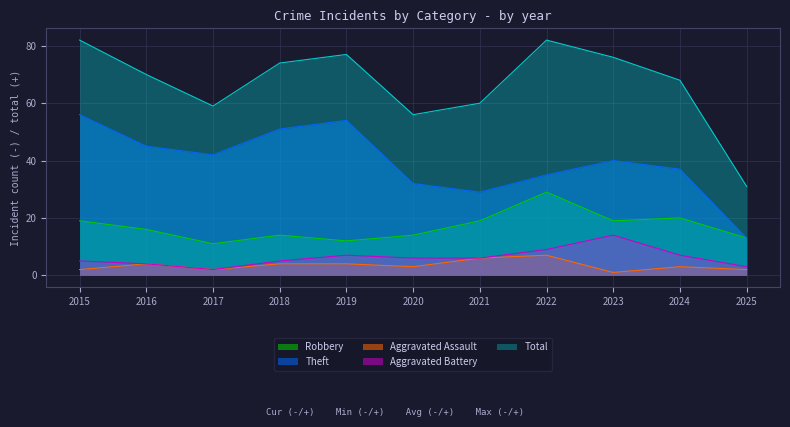

Reading right to left, list all the values displayed in this chart.

Robbery: 13	20	19	29	19	14	12	14	11	16	19
Theft: 13	37	40	35	29	32	54	51	42	45	56
Aggravated Assault: 2	3	1	7	6	3	4	4	2	4	2
Aggravated Battery: 3	7	14	9	6	6	7	5	2	4	5
Total: 31	68	76	82	60	56	77	74	59	70	82